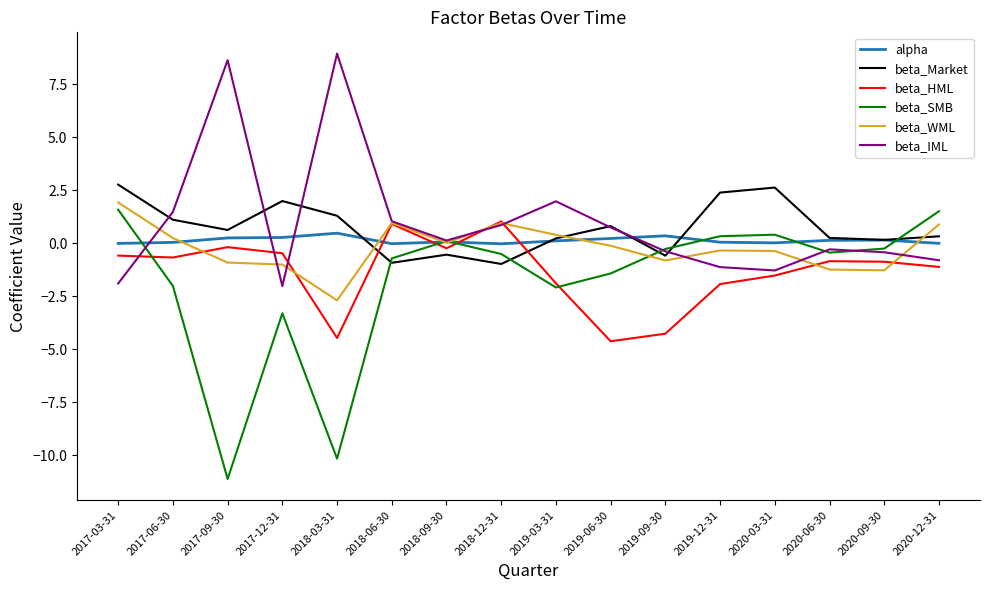

What is the average value of the beta_IML series?

1.0